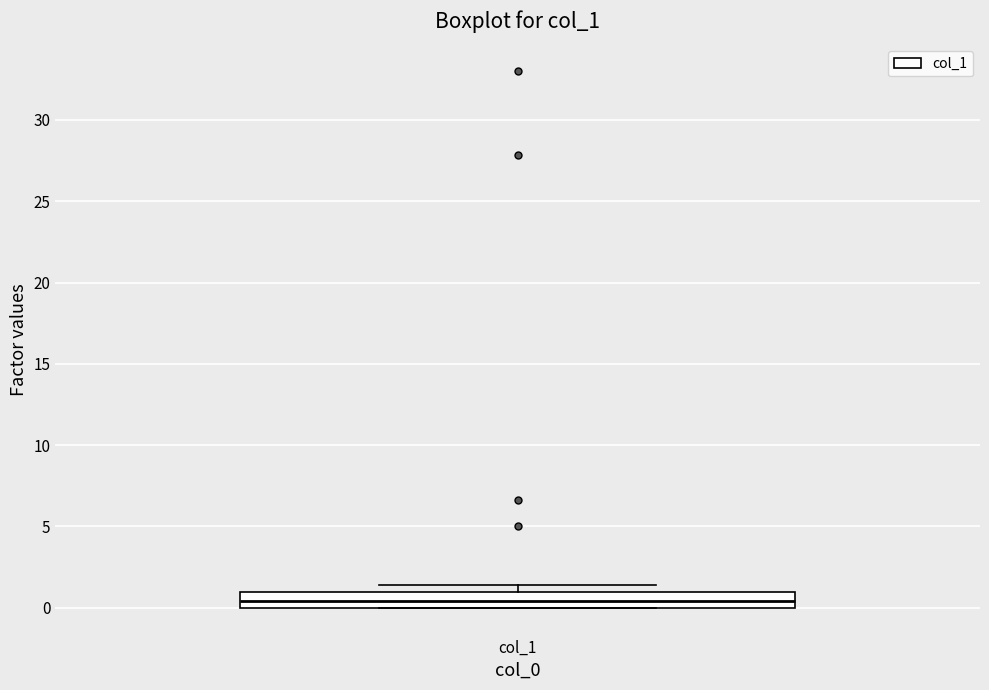

Read this box plot against the y-axis: the position of the median line, the range covered by the box, and the ends of both whiskers. The values are not printed on the chart, so give them approximately, as read against the axis.

median 0.5, box 0.0 to 1.0, whiskers 0.0 to 1.5